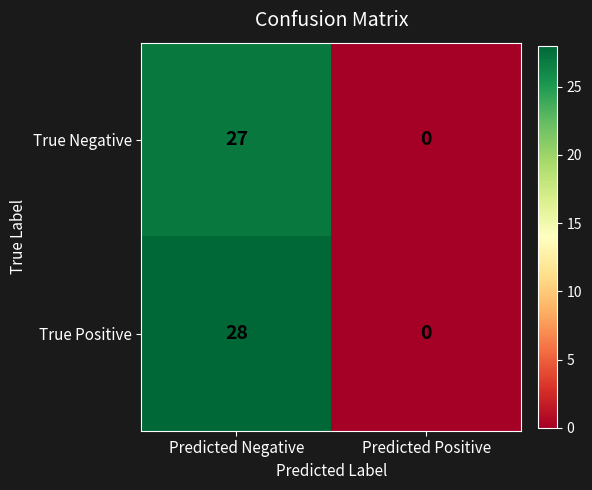

Which series has the widest spread of values?

True Positive